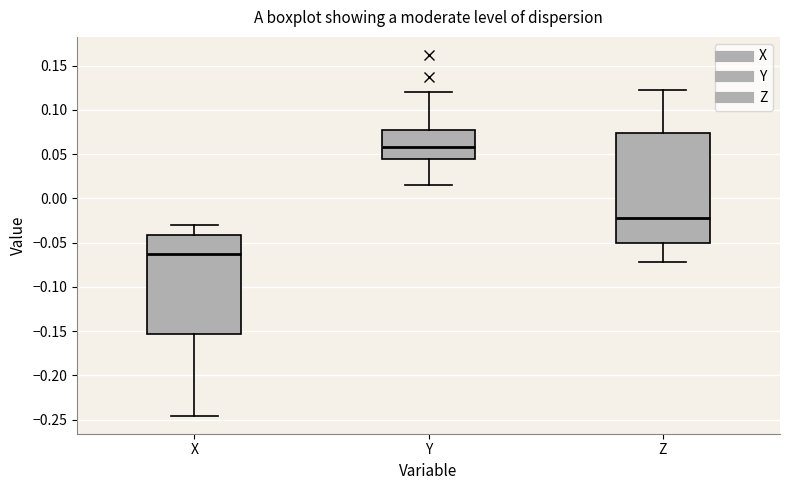

Reading left to right, read every box against the y-axis: the position of its median line, the range the box covers, and the ends of its whiskers. The values are not printed on the chart, so give them approximately, as read against the axis.

X: median -0.065, box -0.155 to -0.040, whiskers -0.245 to -0.030
Y: median 0.060, box 0.045 to 0.075, whiskers 0.015 to 0.120
Z: median -0.020, box -0.050 to 0.075, whiskers -0.070 to 0.120